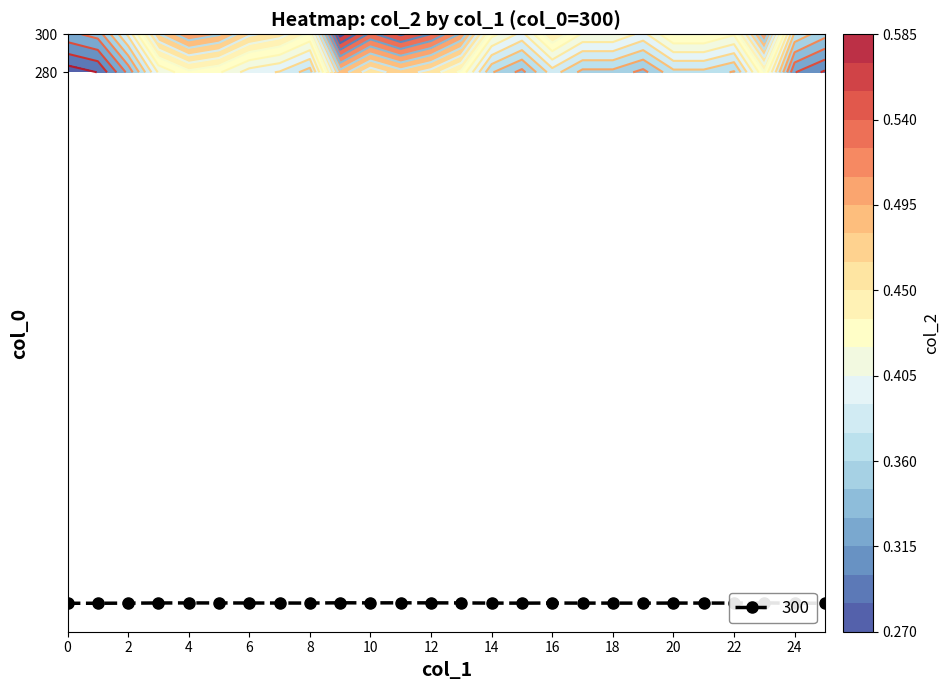

What is the smallest value displayed?

0.3